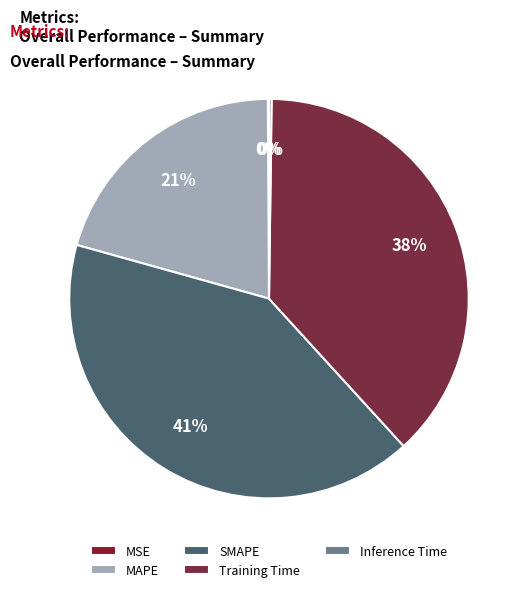

To the nearest percent, what portion does Training Time represent?

38%